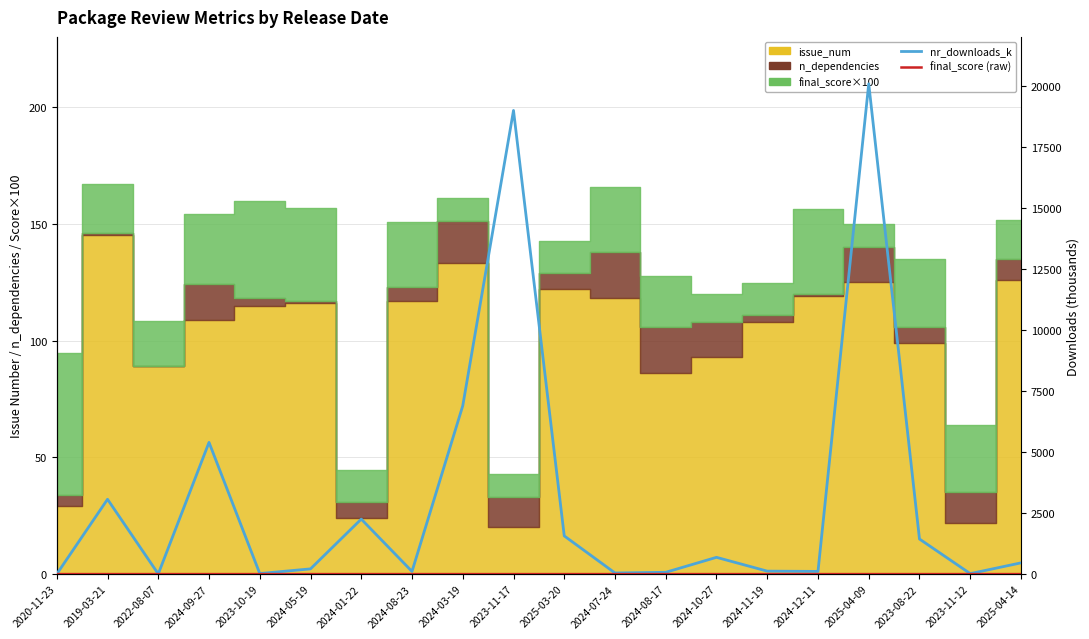

What is the maximum value for nr_downloads (k)?

20079.0